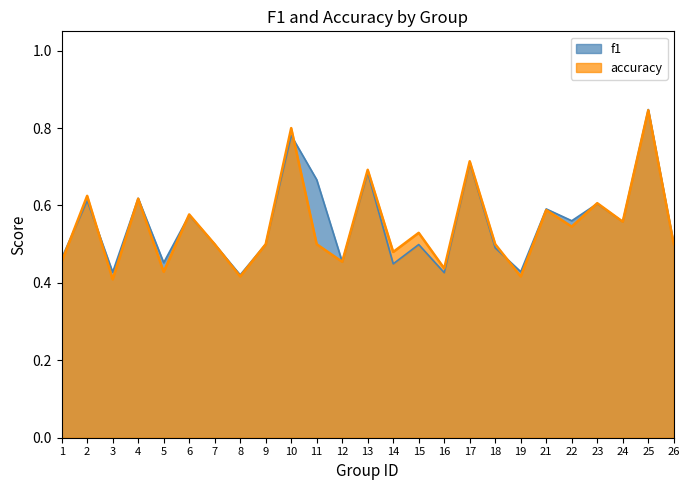

Reading left to right, extract all data points from this chart.

f1: 0.5	0.6	0.4	0.6	0.5	0.6	0.5	0.4	0.5	0.8	0.7	0.5	0.7	0.4	0.5	0.4	0.7	0.5	0.4	0.6	0.6	0.6	0.6	0.8	0.5
accuracy: 0.5	0.6	0.4	0.6	0.4	0.6	0.5	0.4	0.5	0.8	0.5	0.5	0.7	0.5	0.5	0.4	0.7	0.5	0.4	0.6	0.5	0.6	0.6	0.8	0.5